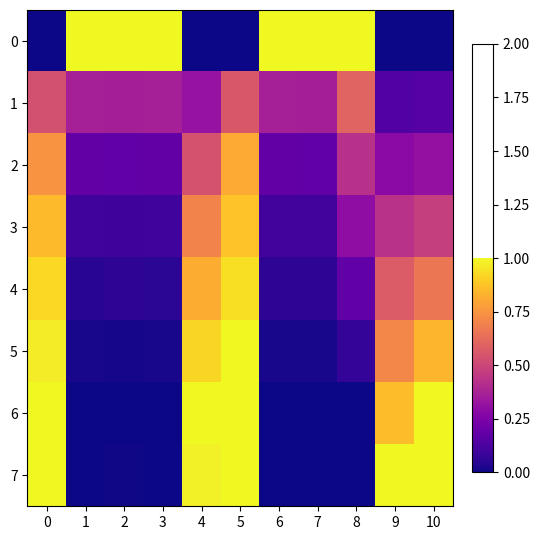

Reading left to right, list all the values displayed in this chart.

0: 0=0.0	1=1.0	2=1.0	3=1.0	4=0.0	5=0.0	6=1.0	7=1.0	8=1.0	9=0.0	10=0.0
1: 0=0.5	1=0.4	2=0.4	3=0.4	4=0.3	5=0.6	6=0.4	7=0.4	8=0.6	9=0.1	10=0.1
2: 0=0.7	1=0.2	2=0.2	3=0.2	4=0.5	5=0.8	6=0.2	7=0.2	8=0.4	9=0.3	10=0.3
3: 0=0.9	1=0.1	2=0.1	3=0.1	4=0.7	5=0.9	6=0.1	7=0.1	8=0.3	9=0.4	10=0.5
4: 0=0.9	1=0.1	2=0.1	3=0.1	4=0.8	5=0.9	6=0.1	7=0.1	8=0.2	9=0.6	10=0.7
5: 0=1.0	1=0.0	2=0.0	3=0.0	4=0.9	5=1.0	6=0.0	7=0.0	8=0.1	9=0.7	10=0.8
6: 0=1.0	1=0.0	2=0.0	3=0.0	4=1.0	5=1.0	6=0.0	7=0.0	8=0.0	9=0.9	10=1.0
7: 0=1.0	1=0.0	2=0.0	3=0.0	4=1.0	5=1.0	6=0.0	7=0.0	8=0.0	9=1.0	10=1.0